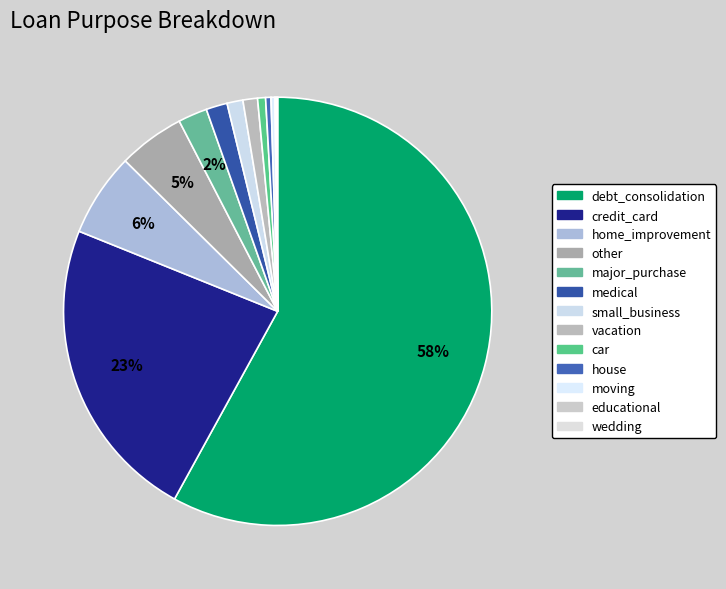

What is the change in value from debt_consolidation to moving?

-0.6